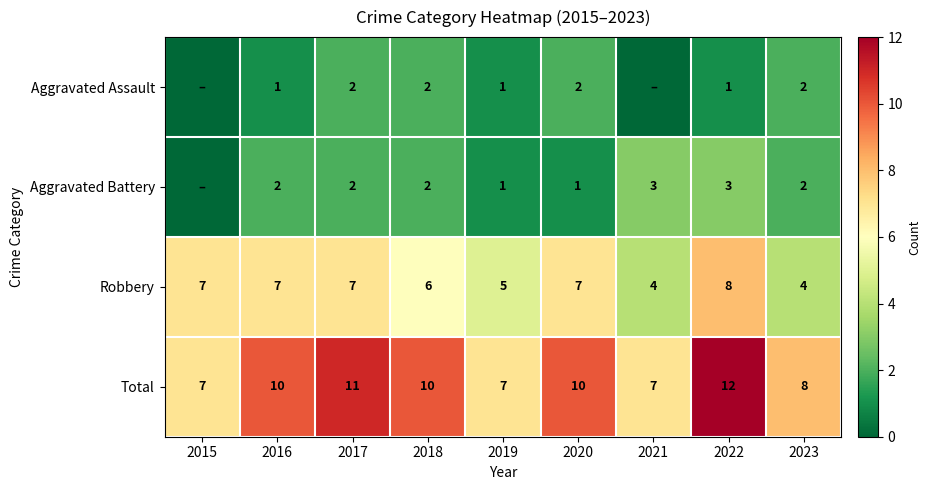

Which label corresponds to the smallest value in the chart?

2015